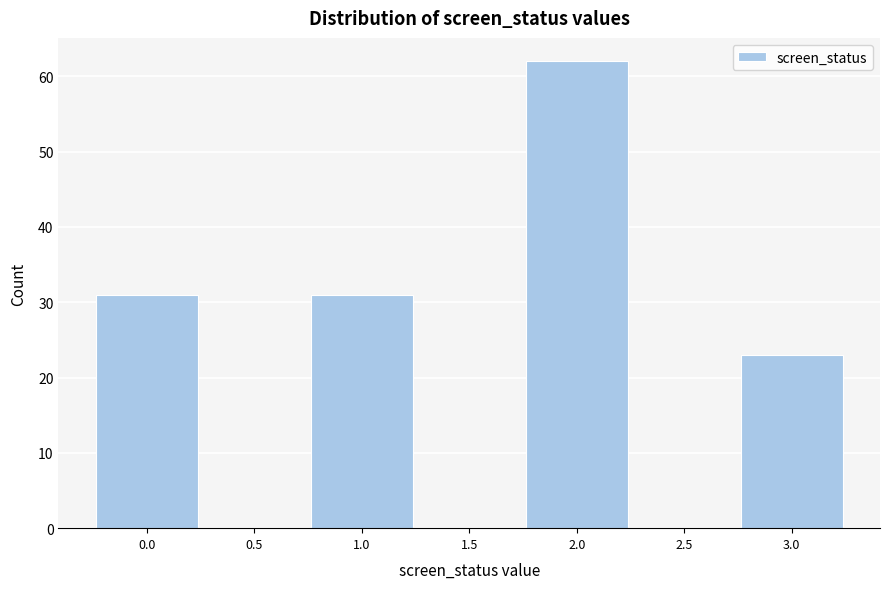

Reading left to right, transcribe all the data shown in this chart.

0.0=31	0.5=0	1.0=31	1.5=0	2.0=62	2.5=0	3.0=23